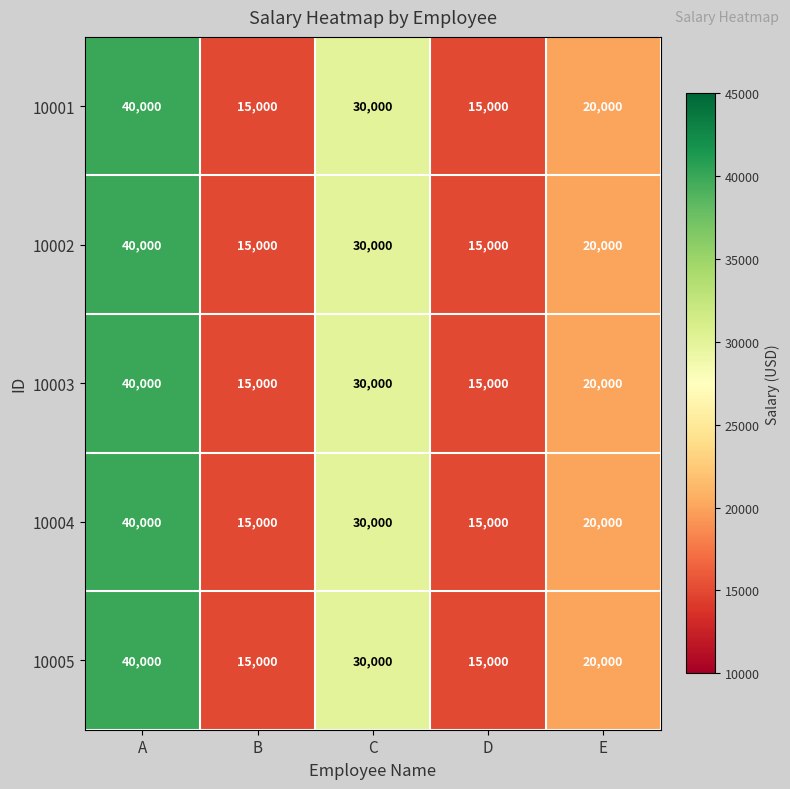

What is the total value across all series at E?

100000